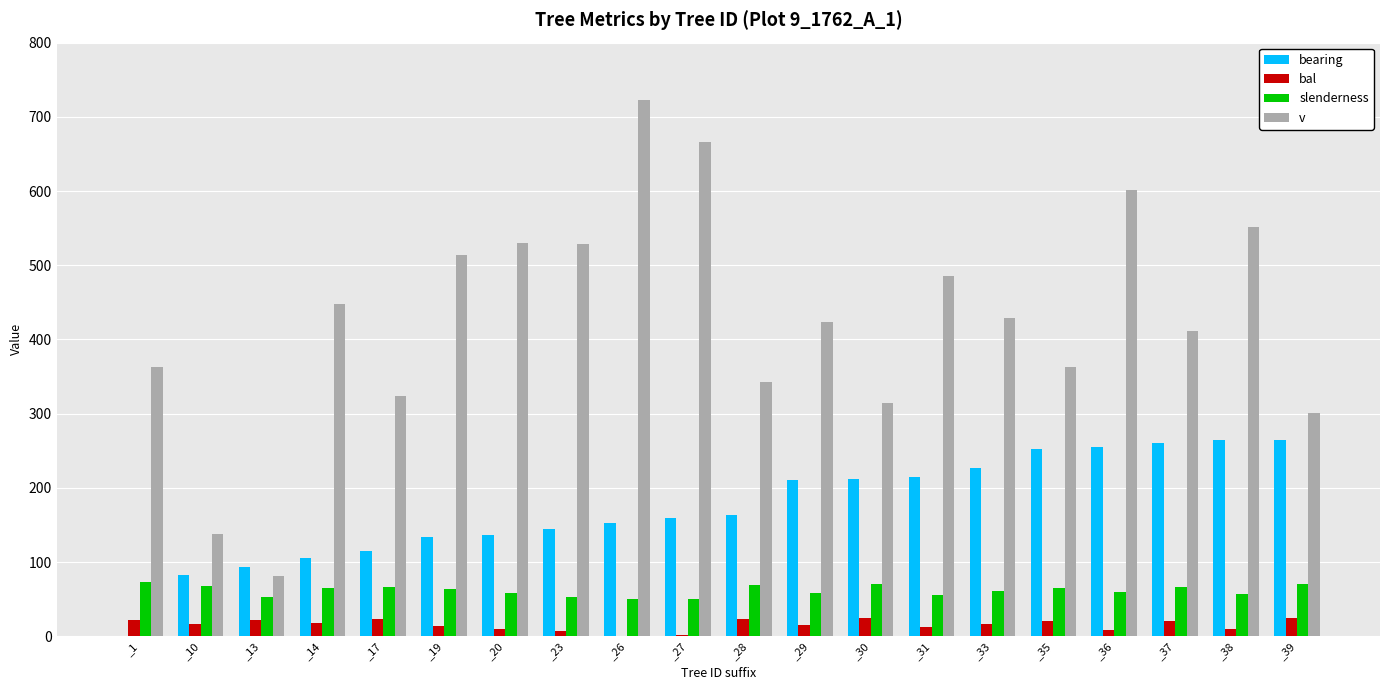

What is the highest value of the v series?

722.8